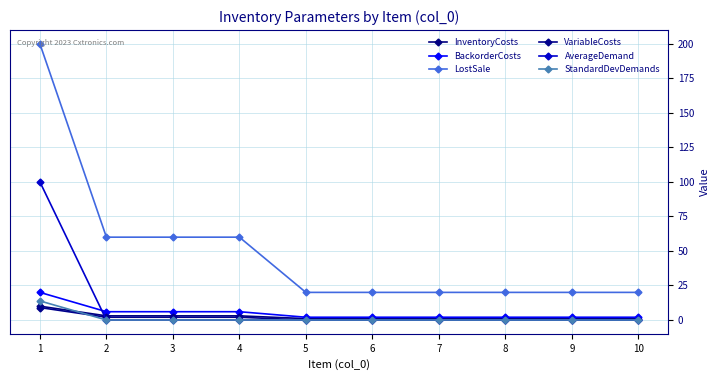

How many distinct data groups are displayed?

6